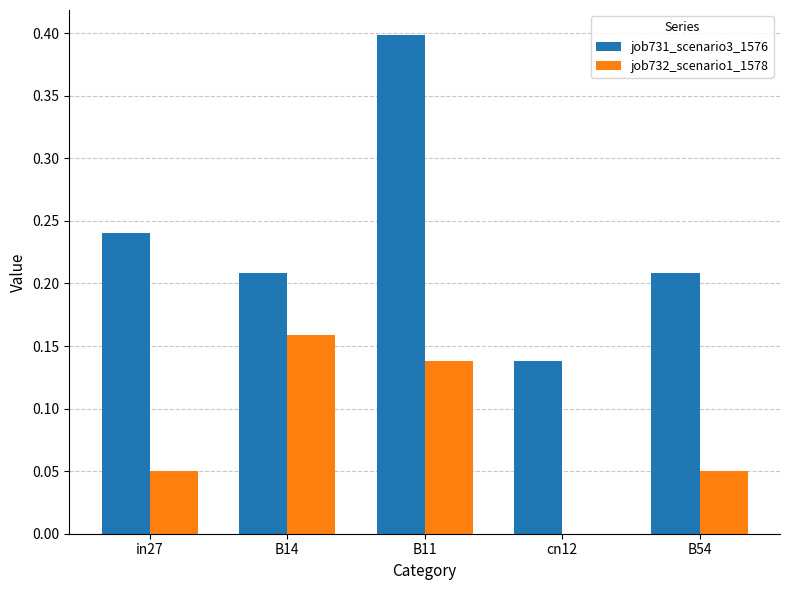

Which category has the highest value in the job731_scenario3_1576 series?

B11